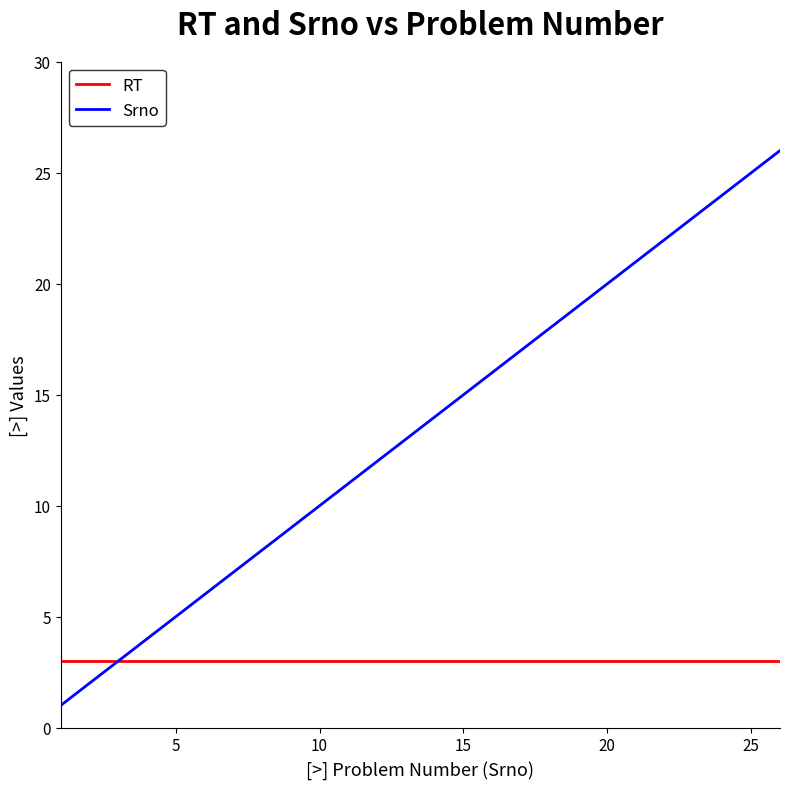

How many distinct data groups are displayed?

2